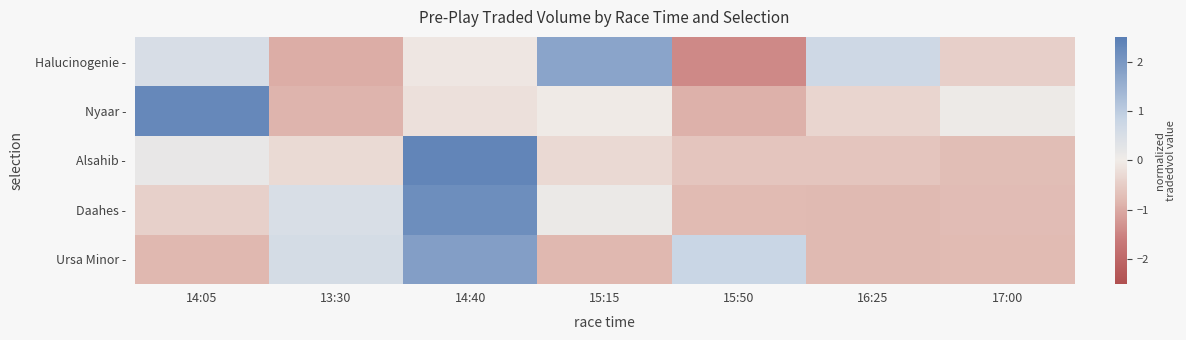

Which series has the widest spread of values?

Nyaar -